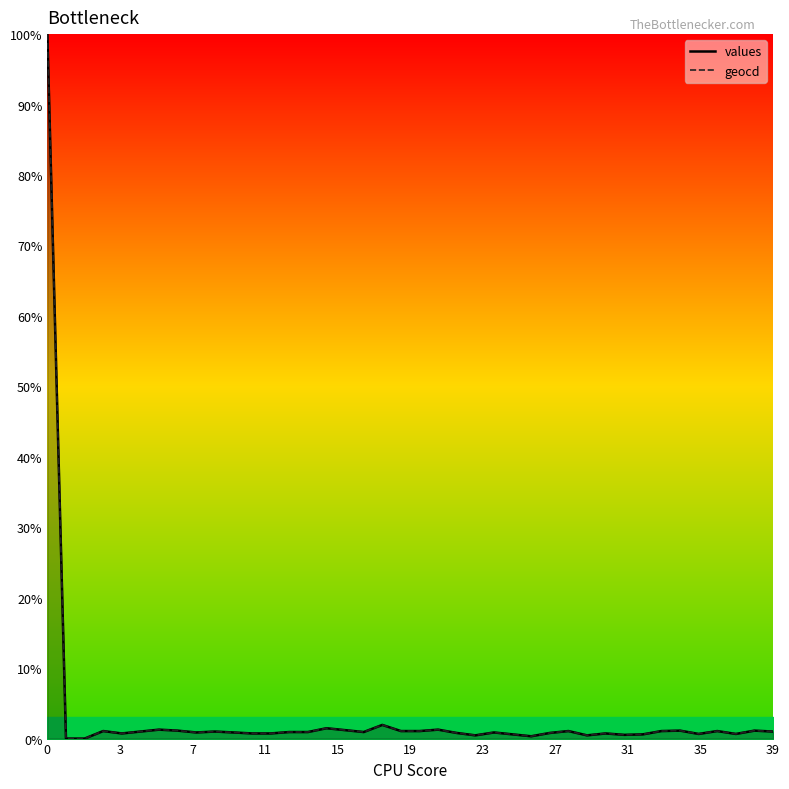

How many categories are shown in the chart?

40